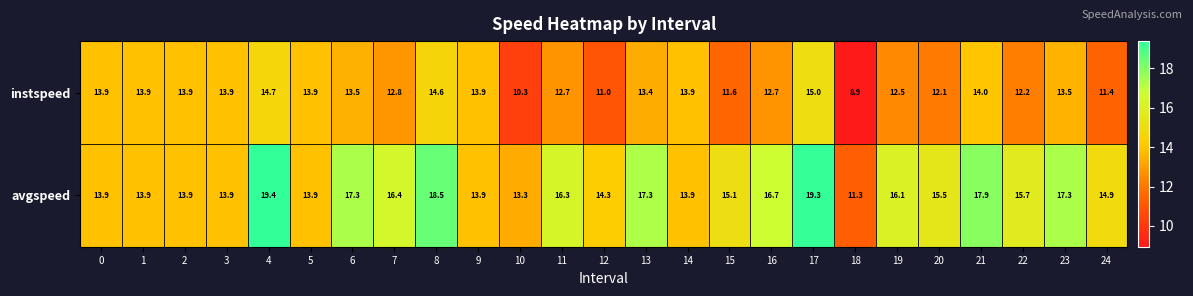

Which series changed the most between 3 and 4?

avgspeed